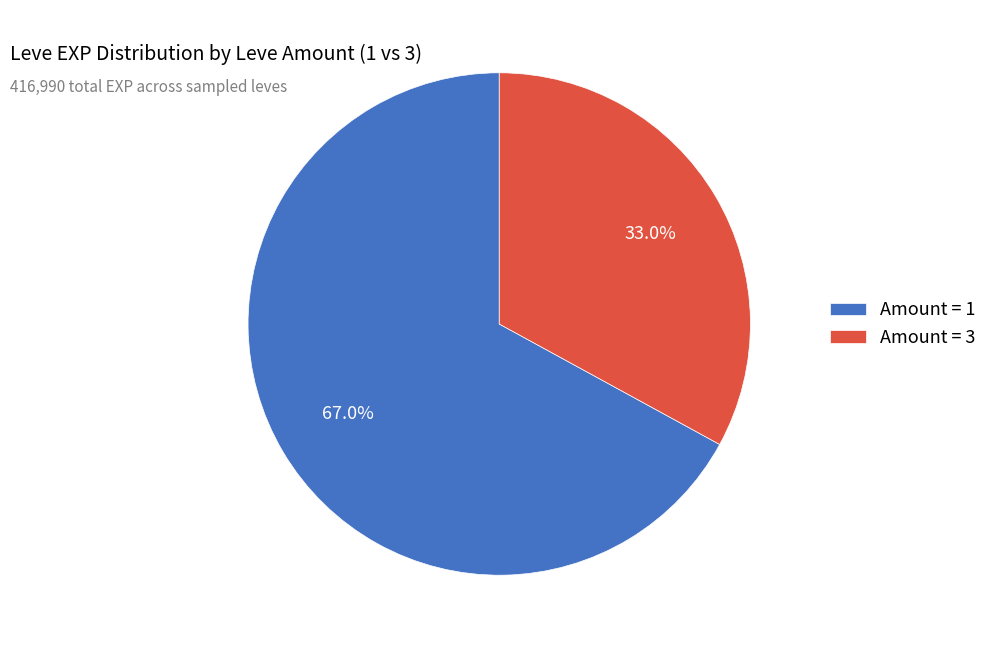

Rank the categories by value from lowest to highest.

Amount = 3, Amount = 1